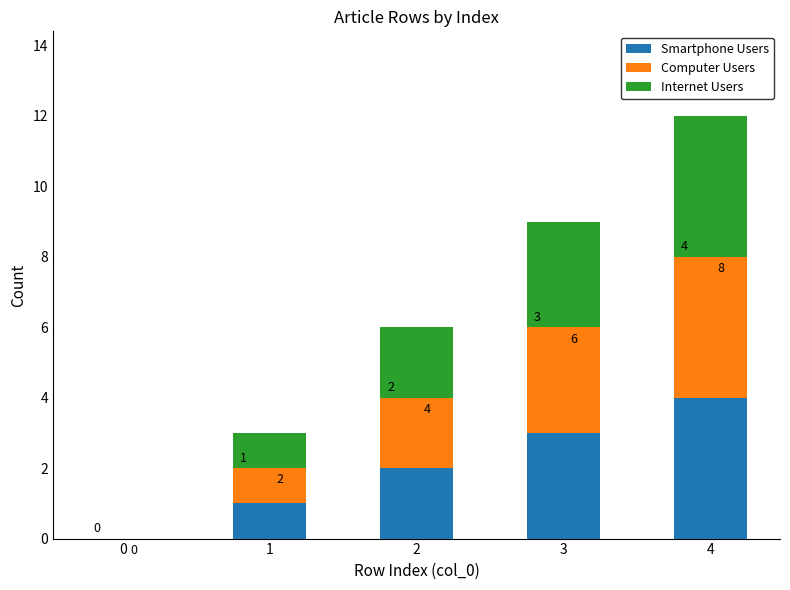

What is the approximate value of Smartphone Users at 4?

4